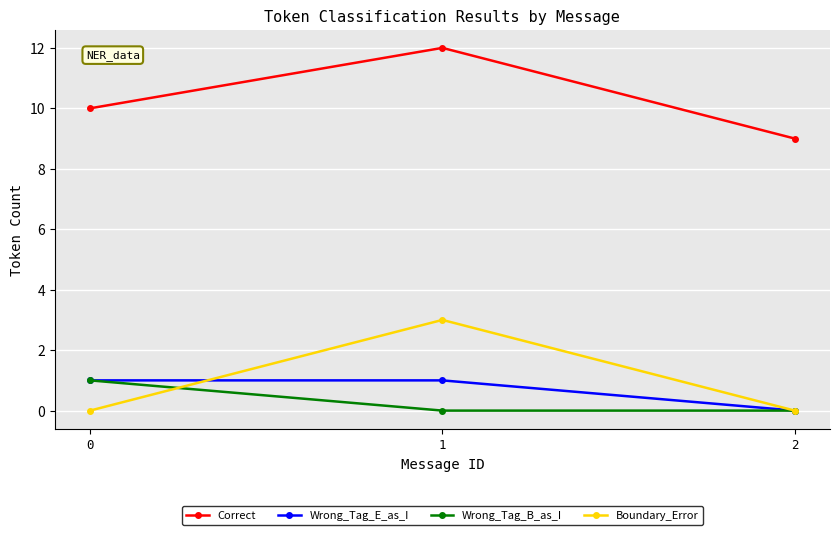

How many lines are shown in the chart?

4